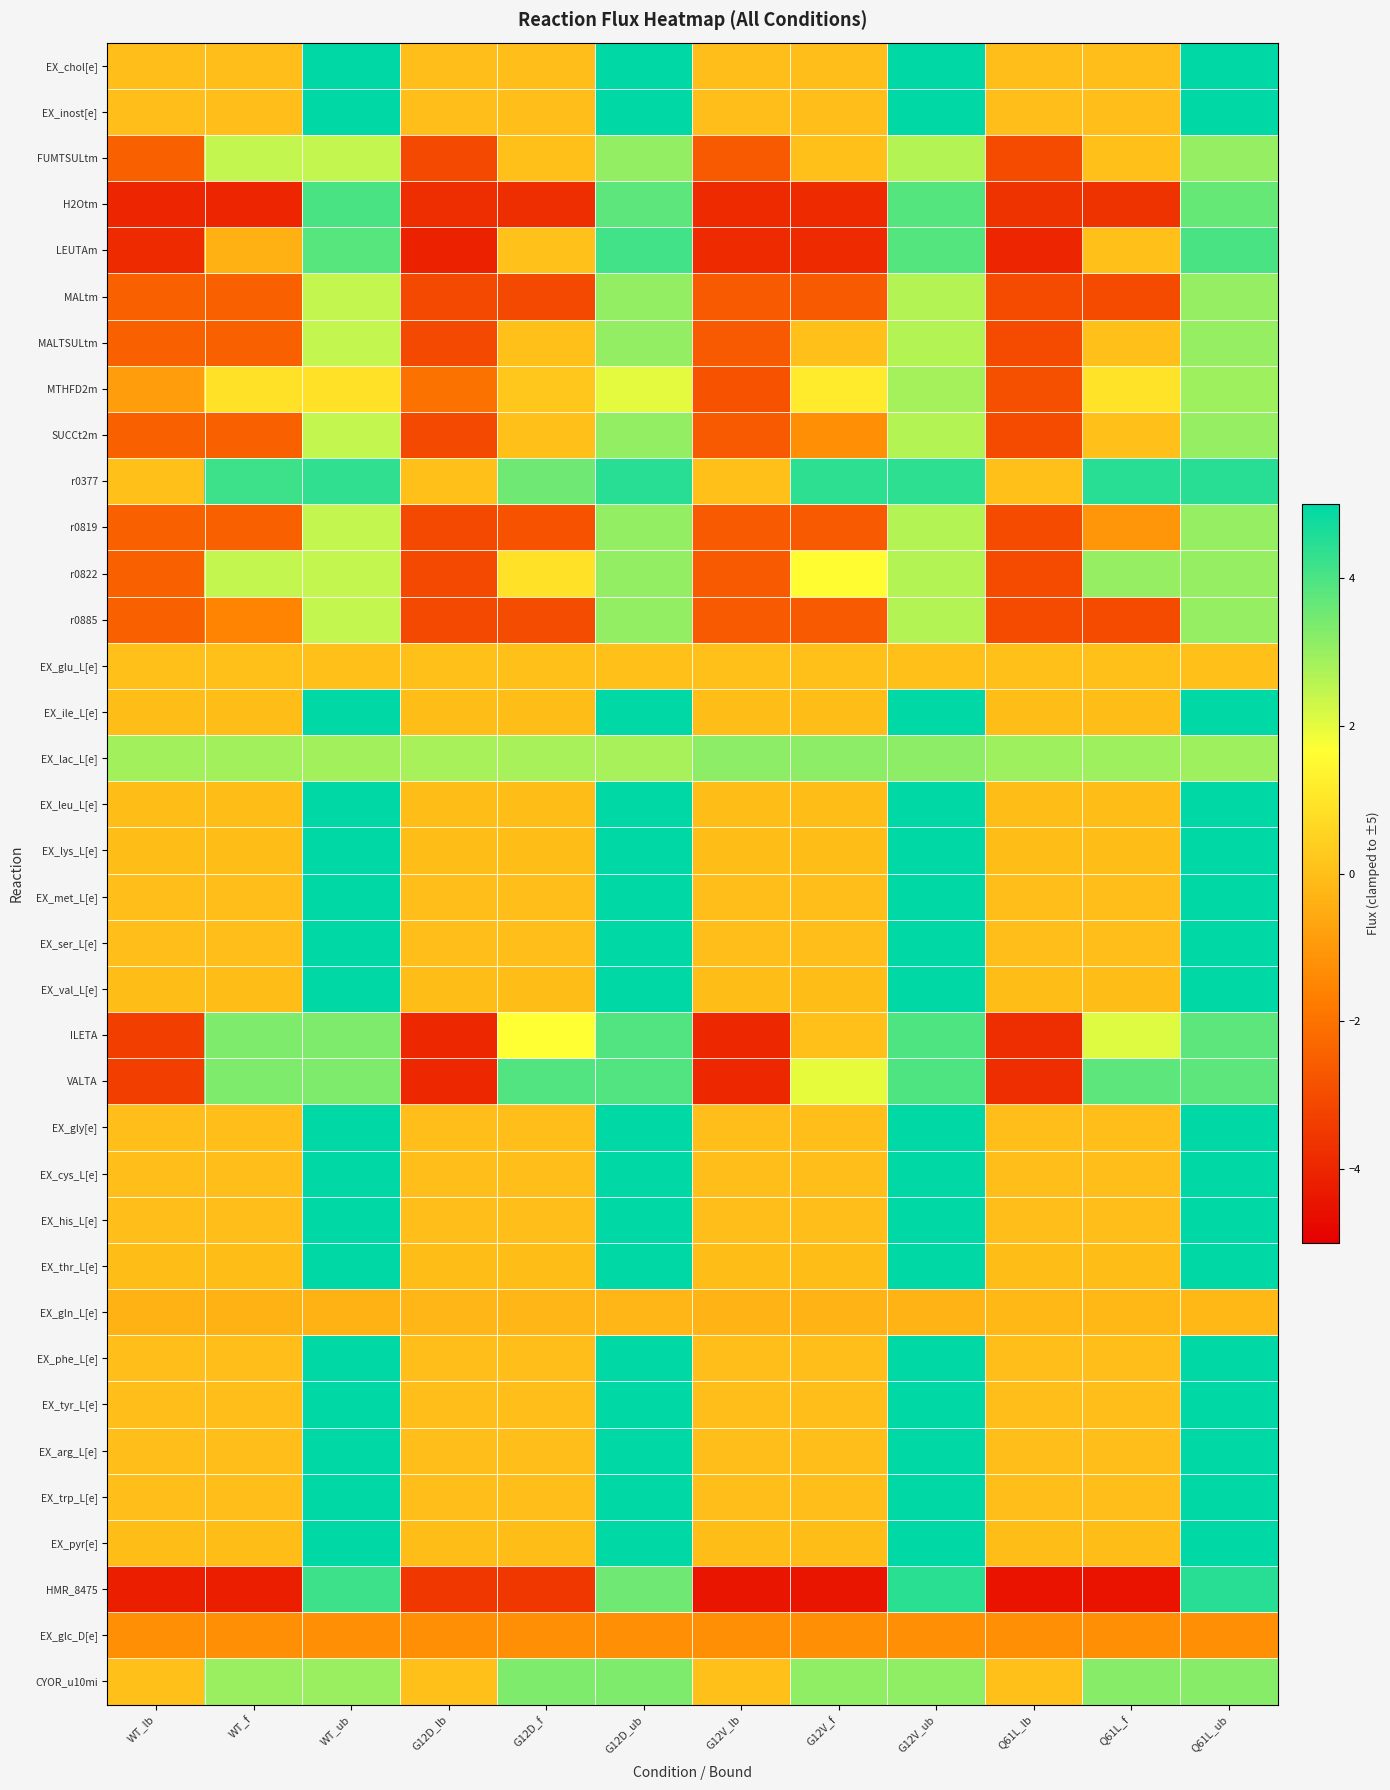

Reading left to right, list all the values displayed in this chart.

EX_chol[e]: WT_lb=-0.0	WT_f=-0.0	WT_ub=5.0	G12D_lb=-0.0	G12D_f=-0.0	G12D_ub=5.0	G12V_lb=-0.0	G12V_f=-0.0	G12V_ub=5.0	Q61L_lb=-0.0	Q61L_f=-0.0	Q61L_ub=5.0
EX_inost[e]: WT_lb=-0.0	WT_f=-0.0	WT_ub=5.0	G12D_lb=-0.0	G12D_f=-0.0	G12D_ub=5.0	G12V_lb=-0.0	G12V_f=-0.0	G12V_ub=5.0	Q61L_lb=-0.0	Q61L_f=-0.0	Q61L_ub=5.0
FUMTSULtm: WT_lb=-2.4	WT_f=2.4	WT_ub=2.4	G12D_lb=-3.1	G12D_f=0.0	G12D_ub=3.1	G12V_lb=-2.6	G12V_f=0.0	G12V_ub=2.6	Q61L_lb=-3.0	Q61L_f=0.0	Q61L_ub=3.0
H2Otm: WT_lb=-4.0	WT_f=-4.0	WT_ub=4.0	G12D_lb=-3.8	G12D_f=-3.8	G12D_ub=3.8	G12V_lb=-3.9	G12V_f=-3.9	G12V_ub=3.9	Q61L_lb=-3.7	Q61L_f=-3.7	Q61L_ub=3.7
LEUTAm: WT_lb=-3.8	WT_f=-0.4	WT_ub=3.8	G12D_lb=-4.1	G12D_f=0.0	G12D_ub=4.1	G12V_lb=-3.9	G12V_f=-3.9	G12V_ub=3.9	Q61L_lb=-4.0	Q61L_f=0.0	Q61L_ub=4.0
MALtm: WT_lb=-2.4	WT_f=-2.4	WT_ub=2.4	G12D_lb=-3.1	G12D_f=-3.1	G12D_ub=3.1	G12V_lb=-2.6	G12V_f=-2.6	G12V_ub=2.6	Q61L_lb=-3.0	Q61L_f=-3.0	Q61L_ub=3.0
MALTSULtm: WT_lb=-2.4	WT_f=-2.4	WT_ub=2.4	G12D_lb=-3.1	G12D_f=0.0	G12D_ub=3.1	G12V_lb=-2.6	G12V_f=0.0	G12V_ub=2.6	Q61L_lb=-3.0	Q61L_f=0.0	Q61L_ub=3.0
MTHFD2m: WT_lb=-0.9	WT_f=0.9	WT_ub=0.9	G12D_lb=-2.0	G12D_f=0.2	G12D_ub=2.0	G12V_lb=-2.8	G12V_f=1.2	G12V_ub=2.8	Q61L_lb=-2.9	Q61L_f=0.9	Q61L_ub=2.9
SUCCt2m: WT_lb=-2.4	WT_f=-2.4	WT_ub=2.4	G12D_lb=-3.1	G12D_f=0.0	G12D_ub=3.1	G12V_lb=-2.6	G12V_f=-1.2	G12V_ub=2.6	Q61L_lb=-3.0	Q61L_f=0.0	Q61L_ub=3.0
r0377: WT_lb=0.0	WT_f=4.2	WT_ub=4.3	G12D_lb=0.0	G12D_f=3.5	G12D_ub=4.5	G12V_lb=0.0	G12V_f=4.4	G12V_ub=4.4	Q61L_lb=0.0	Q61L_f=4.5	Q61L_ub=4.5
r0819: WT_lb=-2.4	WT_f=-2.4	WT_ub=2.4	G12D_lb=-3.1	G12D_f=-2.8	G12D_ub=3.1	G12V_lb=-2.6	G12V_f=-2.6	G12V_ub=2.6	Q61L_lb=-3.0	Q61L_f=-1.1	Q61L_ub=3.0
r0822: WT_lb=-2.4	WT_f=2.4	WT_ub=2.4	G12D_lb=-3.1	G12D_f=0.9	G12D_ub=3.1	G12V_lb=-2.6	G12V_f=1.6	G12V_ub=2.6	Q61L_lb=-3.0	Q61L_f=3.0	Q61L_ub=3.0
r0885: WT_lb=-2.4	WT_f=-1.5	WT_ub=2.4	G12D_lb=-3.1	G12D_f=-3.0	G12D_ub=3.1	G12V_lb=-2.6	G12V_f=-2.6	G12V_ub=2.6	Q61L_lb=-3.0	Q61L_f=-3.0	Q61L_ub=3.0
EX_glu_L[e]: WT_lb=0.0	WT_f=0.0	WT_ub=0.0	G12D_lb=0.0	G12D_f=0.0	G12D_ub=0.0	G12V_lb=0.0	G12V_f=0.0	G12V_ub=0.0	Q61L_lb=0.0	Q61L_f=0.0	Q61L_ub=0.0
EX_ile_L[e]: WT_lb=-0.0	WT_f=-0.0	WT_ub=5.0	G12D_lb=-0.0	G12D_f=-0.0	G12D_ub=5.0	G12V_lb=-0.0	G12V_f=-0.0	G12V_ub=5.0	Q61L_lb=-0.0	Q61L_f=-0.0	Q61L_ub=5.0
EX_lac_L[e]: WT_lb=2.9	WT_f=2.9	WT_ub=2.9	G12D_lb=2.8	G12D_f=2.8	G12D_ub=2.8	G12V_lb=3.2	G12V_f=3.2	G12V_ub=3.2	Q61L_lb=2.9	Q61L_f=2.9	Q61L_ub=2.9
EX_leu_L[e]: WT_lb=-0.0	WT_f=-0.0	WT_ub=5.0	G12D_lb=-0.0	G12D_f=-0.0	G12D_ub=5.0	G12V_lb=-0.0	G12V_f=-0.0	G12V_ub=5.0	Q61L_lb=-0.0	Q61L_f=-0.0	Q61L_ub=5.0
EX_lys_L[e]: WT_lb=-0.0	WT_f=-0.0	WT_ub=5.0	G12D_lb=-0.0	G12D_f=-0.0	G12D_ub=5.0	G12V_lb=-0.0	G12V_f=-0.0	G12V_ub=5.0	Q61L_lb=-0.0	Q61L_f=-0.0	Q61L_ub=5.0
EX_met_L[e]: WT_lb=-0.0	WT_f=-0.0	WT_ub=5.0	G12D_lb=-0.0	G12D_f=-0.0	G12D_ub=5.0	G12V_lb=-0.0	G12V_f=-0.0	G12V_ub=5.0	Q61L_lb=-0.0	Q61L_f=-0.0	Q61L_ub=5.0
EX_ser_L[e]: WT_lb=-0.0	WT_f=-0.0	WT_ub=5.0	G12D_lb=-0.0	G12D_f=-0.0	G12D_ub=5.0	G12V_lb=-0.0	G12V_f=-0.0	G12V_ub=5.0	Q61L_lb=-0.0	Q61L_f=-0.0	Q61L_ub=5.0
EX_val_L[e]: WT_lb=-0.0	WT_f=-0.0	WT_ub=5.0	G12D_lb=-0.0	G12D_f=-0.0	G12D_ub=5.0	G12V_lb=-0.0	G12V_f=-0.0	G12V_ub=5.0	Q61L_lb=-0.0	Q61L_f=-0.0	Q61L_ub=5.0
ILETA: WT_lb=-3.4	WT_f=3.4	WT_ub=3.4	G12D_lb=-3.9	G12D_f=1.6	G12D_ub=3.9	G12V_lb=-4.0	G12V_f=0.0	G12V_ub=4.0	Q61L_lb=-3.8	Q61L_f=2.1	Q61L_ub=3.8
VALTA: WT_lb=-3.4	WT_f=3.4	WT_ub=3.4	G12D_lb=-3.9	G12D_f=3.9	G12D_ub=3.9	G12V_lb=-4.0	G12V_f=2.0	G12V_ub=4.0	Q61L_lb=-3.8	Q61L_f=3.8	Q61L_ub=3.8
EX_gly[e]: WT_lb=-0.0	WT_f=-0.0	WT_ub=5.0	G12D_lb=-0.0	G12D_f=-0.0	G12D_ub=5.0	G12V_lb=-0.0	G12V_f=-0.0	G12V_ub=5.0	Q61L_lb=-0.0	Q61L_f=-0.0	Q61L_ub=5.0
EX_cys_L[e]: WT_lb=-0.0	WT_f=-0.0	WT_ub=5.0	G12D_lb=-0.0	G12D_f=-0.0	G12D_ub=5.0	G12V_lb=-0.0	G12V_f=-0.0	G12V_ub=5.0	Q61L_lb=-0.0	Q61L_f=-0.0	Q61L_ub=5.0
EX_his_L[e]: WT_lb=-0.0	WT_f=-0.0	WT_ub=5.0	G12D_lb=-0.0	G12D_f=-0.0	G12D_ub=5.0	G12V_lb=-0.0	G12V_f=-0.0	G12V_ub=5.0	Q61L_lb=-0.0	Q61L_f=-0.0	Q61L_ub=5.0
EX_thr_L[e]: WT_lb=-0.0	WT_f=-0.0	WT_ub=5.0	G12D_lb=-0.0	G12D_f=-0.0	G12D_ub=5.0	G12V_lb=-0.0	G12V_f=-0.0	G12V_ub=5.0	Q61L_lb=-0.0	Q61L_f=-0.0	Q61L_ub=5.0
EX_gln_L[e]: WT_lb=-0.3	WT_f=-0.3	WT_ub=-0.3	G12D_lb=-0.2	G12D_f=-0.2	G12D_ub=-0.2	G12V_lb=-0.3	G12V_f=-0.3	G12V_ub=-0.3	Q61L_lb=-0.2	Q61L_f=-0.2	Q61L_ub=-0.2
EX_phe_L[e]: WT_lb=-0.0	WT_f=-0.0	WT_ub=5.0	G12D_lb=-0.0	G12D_f=-0.0	G12D_ub=5.0	G12V_lb=-0.0	G12V_f=-0.0	G12V_ub=5.0	Q61L_lb=-0.0	Q61L_f=-0.0	Q61L_ub=5.0
EX_tyr_L[e]: WT_lb=-0.0	WT_f=-0.0	WT_ub=5.0	G12D_lb=-0.0	G12D_f=-0.0	G12D_ub=5.0	G12V_lb=-0.0	G12V_f=-0.0	G12V_ub=5.0	Q61L_lb=-0.0	Q61L_f=-0.0	Q61L_ub=5.0
EX_arg_L[e]: WT_lb=-0.0	WT_f=-0.0	WT_ub=5.0	G12D_lb=-0.0	G12D_f=-0.0	G12D_ub=5.0	G12V_lb=-0.0	G12V_f=-0.0	G12V_ub=5.0	Q61L_lb=-0.0	Q61L_f=-0.0	Q61L_ub=5.0
EX_trp_L[e]: WT_lb=-0.0	WT_f=-0.0	WT_ub=5.0	G12D_lb=-0.0	G12D_f=-0.0	G12D_ub=5.0	G12V_lb=-0.0	G12V_f=-0.0	G12V_ub=5.0	Q61L_lb=-0.0	Q61L_f=-0.0	Q61L_ub=5.0
EX_pyr[e]: WT_lb=-0.1	WT_f=-0.1	WT_ub=5.0	G12D_lb=-0.1	G12D_f=-0.1	G12D_ub=5.0	G12V_lb=-0.1	G12V_f=-0.1	G12V_ub=5.0	Q61L_lb=-0.1	Q61L_f=-0.1	Q61L_ub=5.0
HMR_8475: WT_lb=-4.2	WT_f=-4.2	WT_ub=4.2	G12D_lb=-3.5	G12D_f=-3.5	G12D_ub=3.5	G12V_lb=-4.4	G12V_f=-4.4	G12V_ub=4.4	Q61L_lb=-4.5	Q61L_f=-4.5	Q61L_ub=4.5
EX_glc_D[e]: WT_lb=-1.3	WT_f=-1.3	WT_ub=-1.3	G12D_lb=-1.3	G12D_f=-1.3	G12D_ub=-1.3	G12V_lb=-1.3	G12V_f=-1.3	G12V_ub=-1.3	Q61L_lb=-1.3	Q61L_f=-1.3	Q61L_ub=-1.3
CYOR_u10mi: WT_lb=0.0	WT_f=3.0	WT_ub=3.0	G12D_lb=0.0	G12D_f=3.3	G12D_ub=3.3	G12V_lb=0.0	G12V_f=3.1	G12V_ub=3.1	Q61L_lb=0.0	Q61L_f=3.2	Q61L_ub=3.2